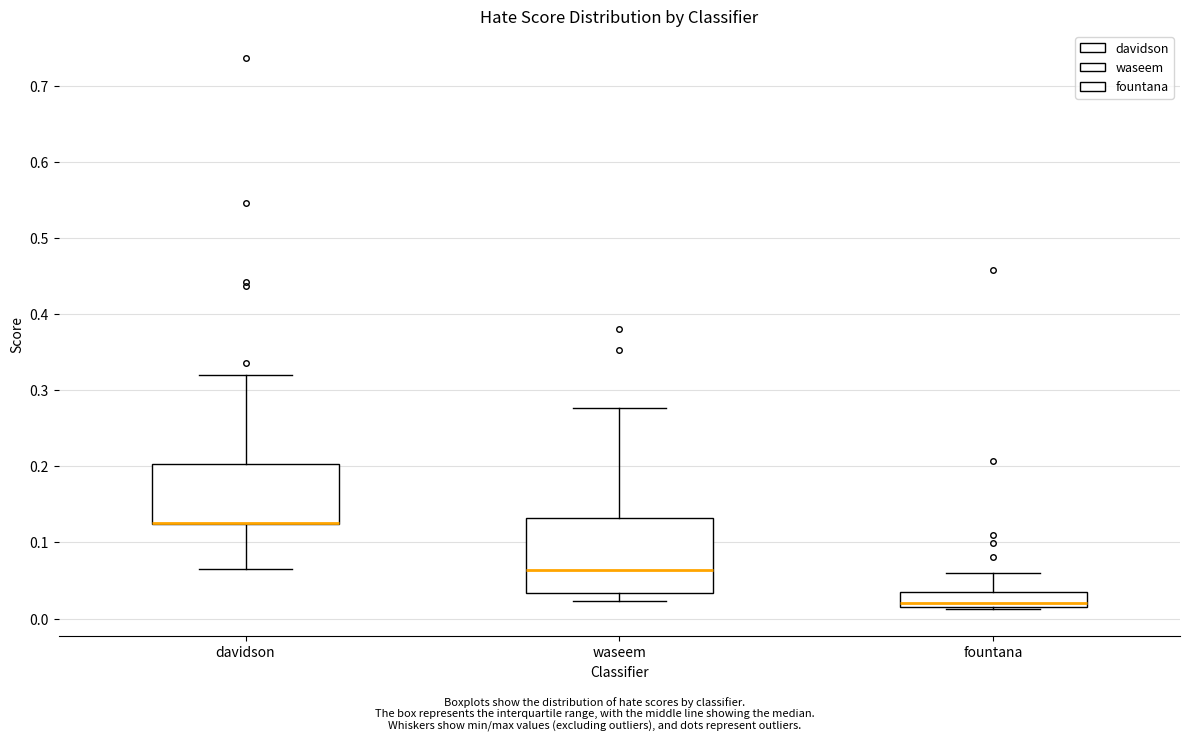

Reading left to right, transcribe this box plot: for each box, give where its median line is, the range the box spans, and where its two whiskers end, as read against the y-axis. The values are not printed on the chart, so give them approximately, as read against the axis.

davidson: median 0.13 (drawn on the box's lower edge), box 0.12 to 0.20, whiskers 0.07 to 0.32
waseem: median 0.06, box 0.03 to 0.13, whiskers 0.02 to 0.28
fountana: median 0.02 (just above the box's lower edge), box 0.02 to 0.04, whiskers 0.01 to 0.06